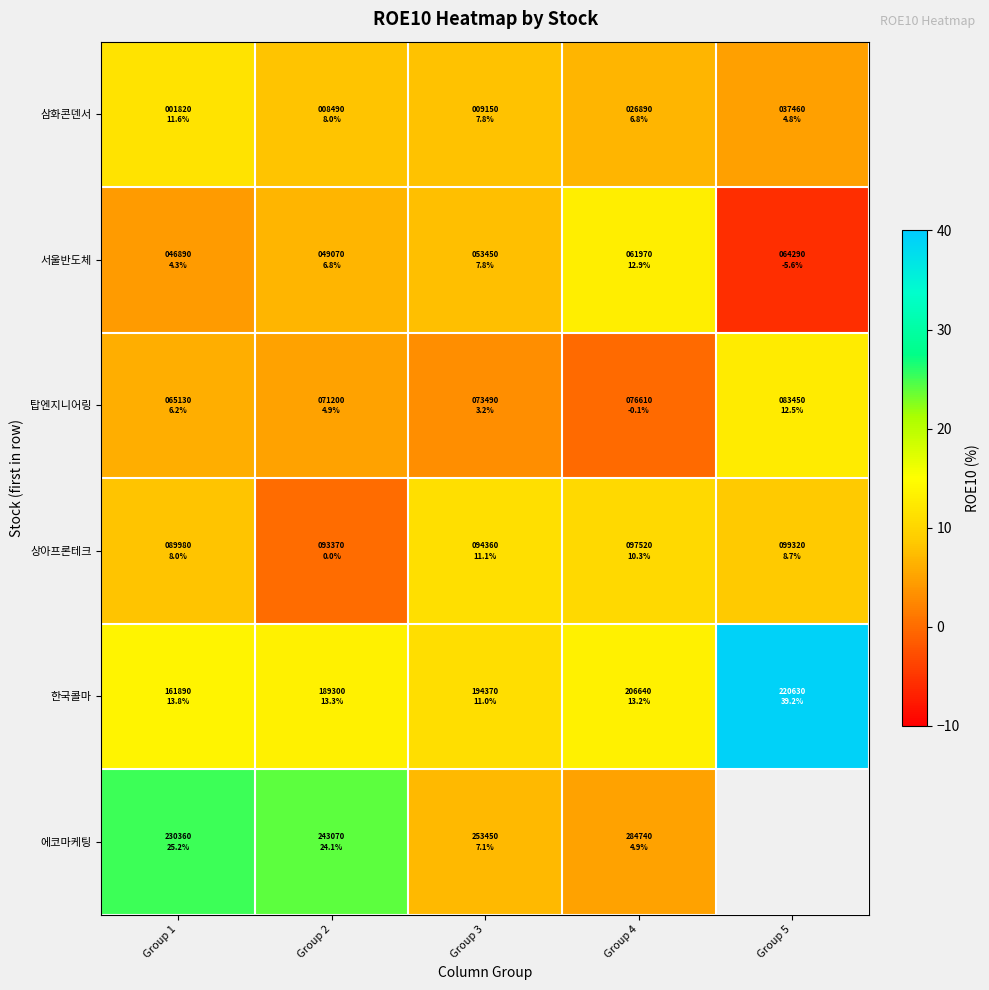

What value does the 탑엔지니어링 series have at Group 4?

-0.1